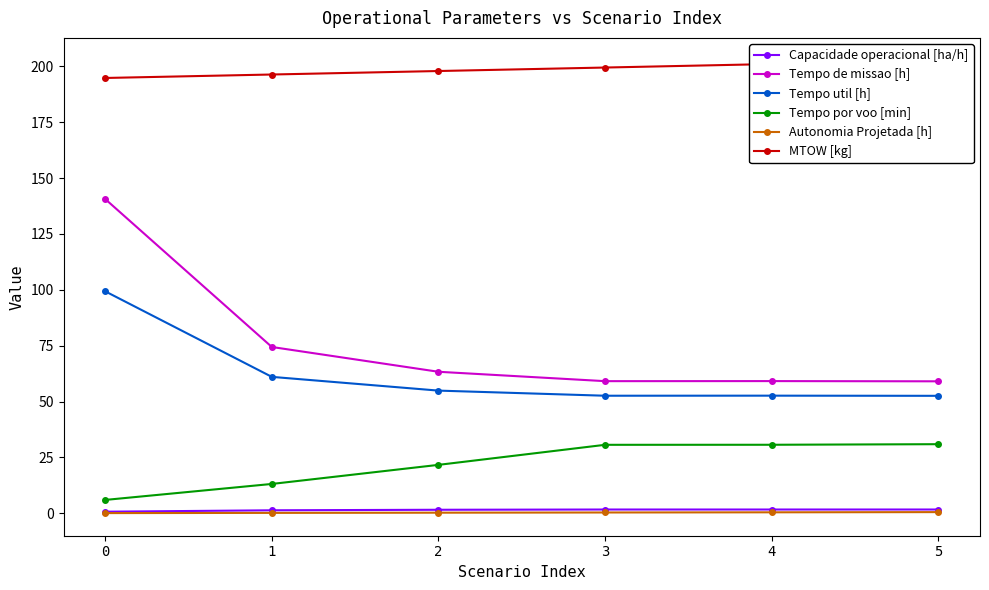

Between 1 and 2, which is larger?

2